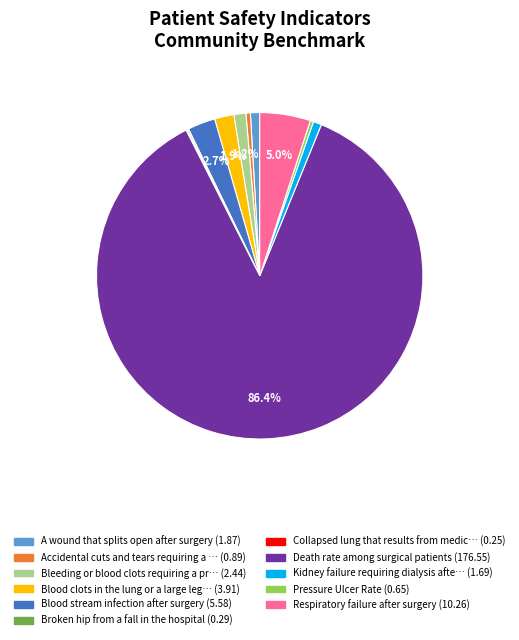

Is there any slice that represents more than half of the pie?

Yes